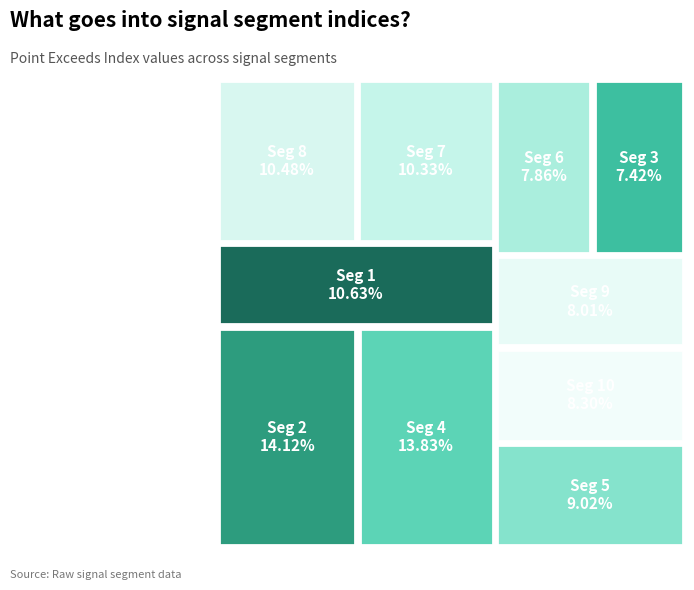

To the nearest percent, what is the average slice percentage?

10%